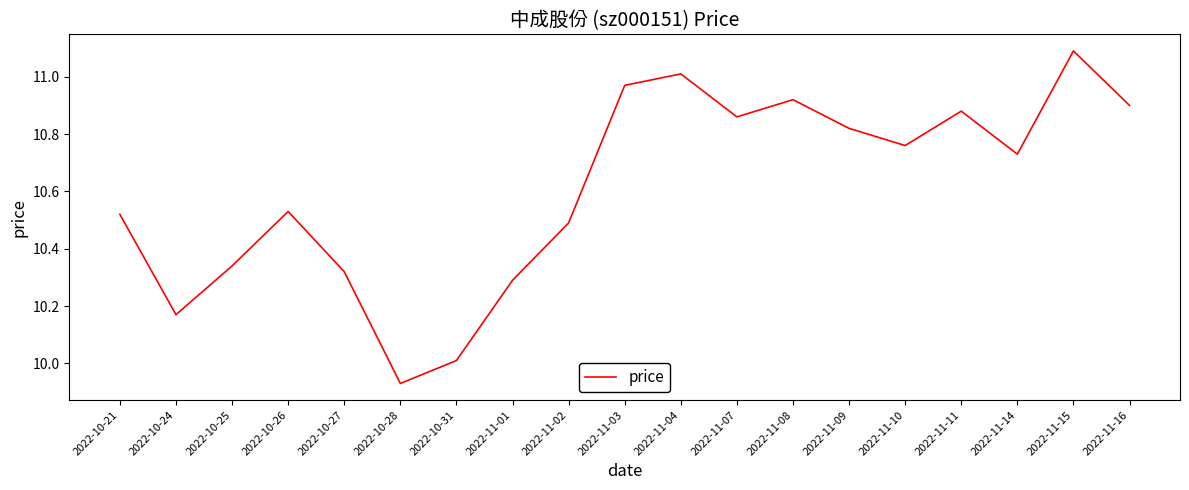

What is the greatest value displayed?

11.1